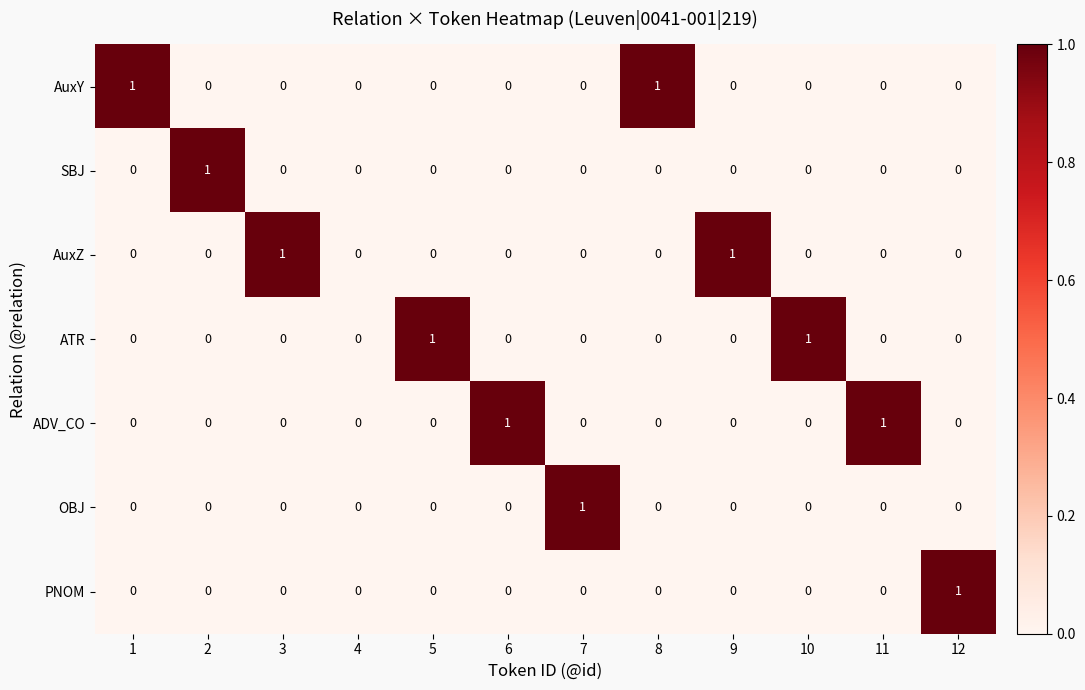

How many OBJ values are between 0 and 1?

12